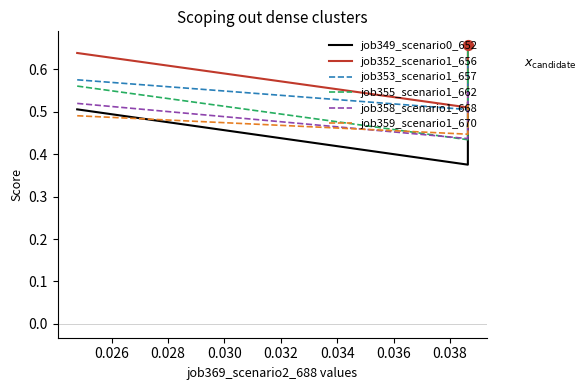

Which series contains the lowest Y value?

job349_scenario0_652